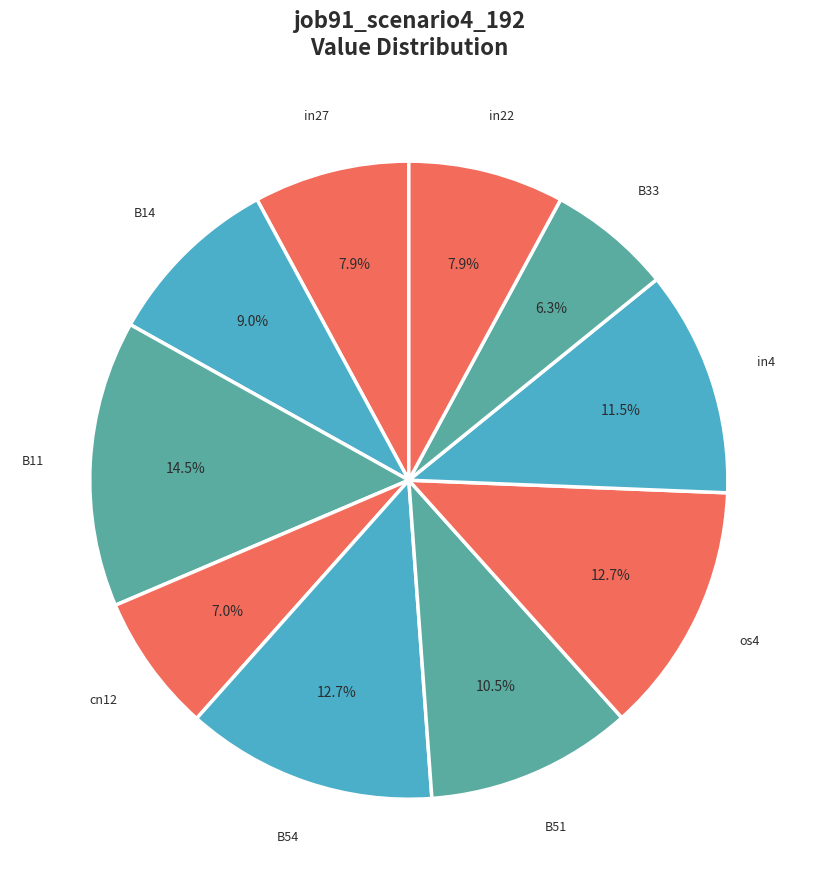

How many segments does this pie chart have?

10